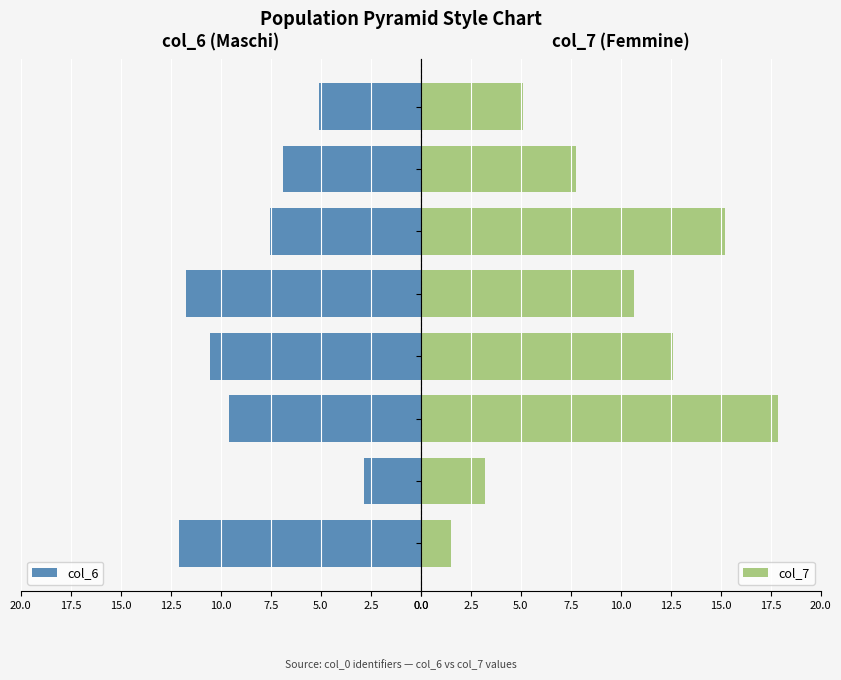

List the series in order of their peak value, highest first.

col_7, col_6